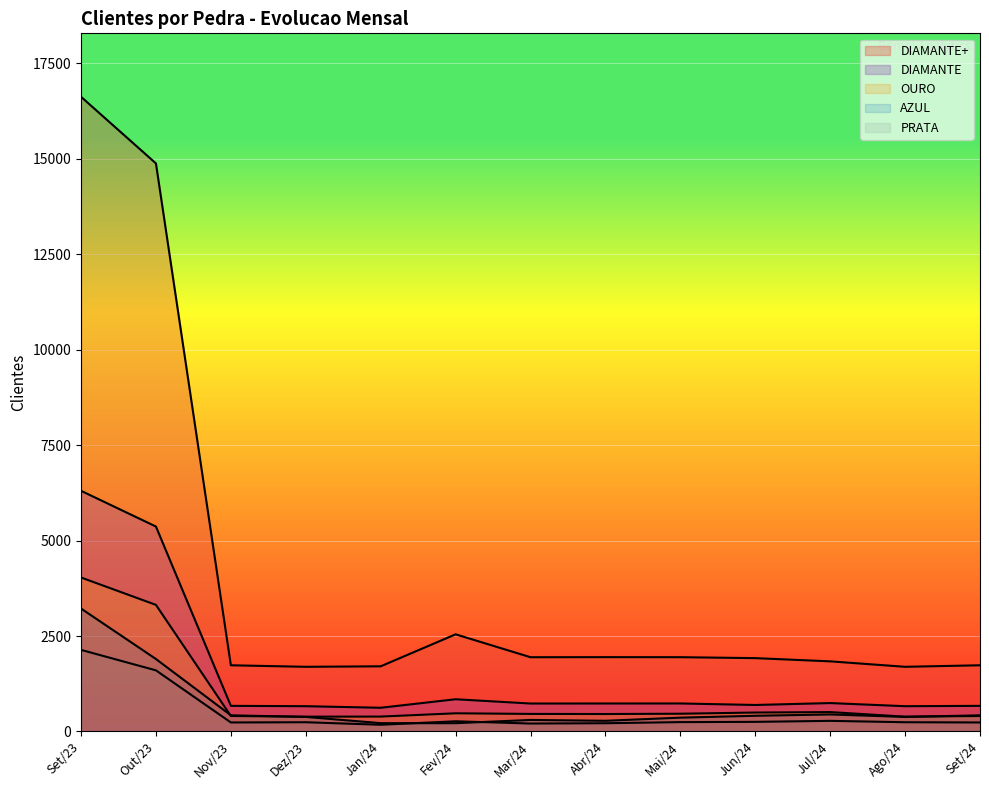

The value of AZUL at Jul/24 is 446. True or false?

True